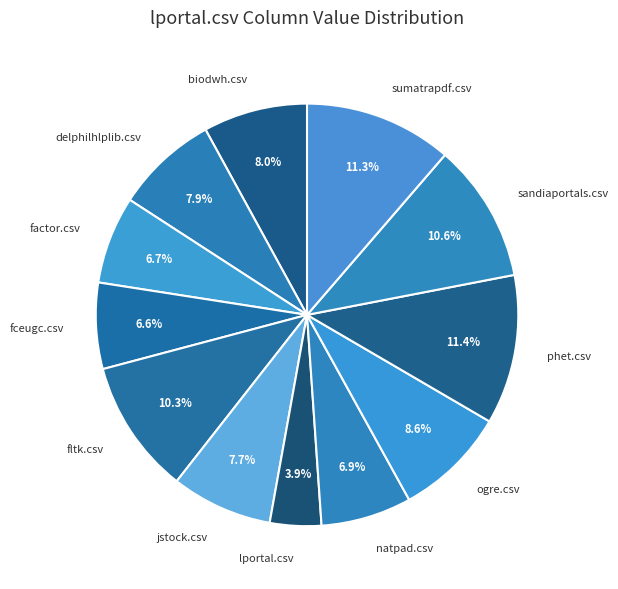

To the nearest percent, what percentage of the pie is fceugc.csv?

7%